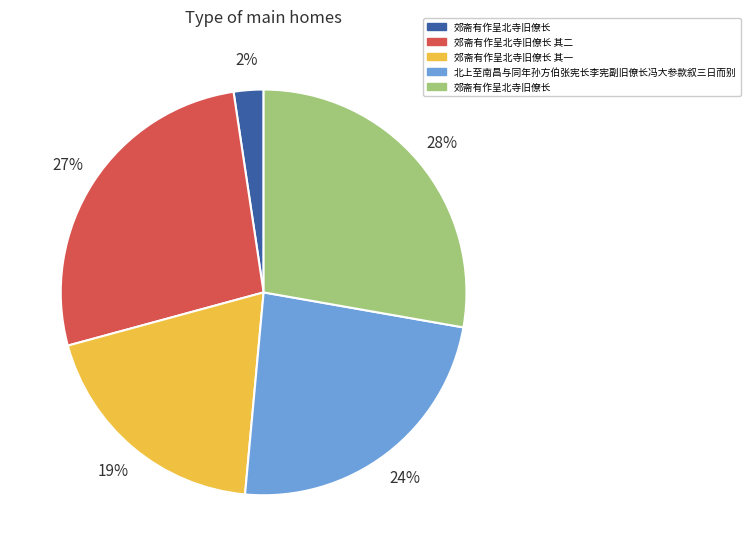

Is there any slice that represents more than half of the pie?

No